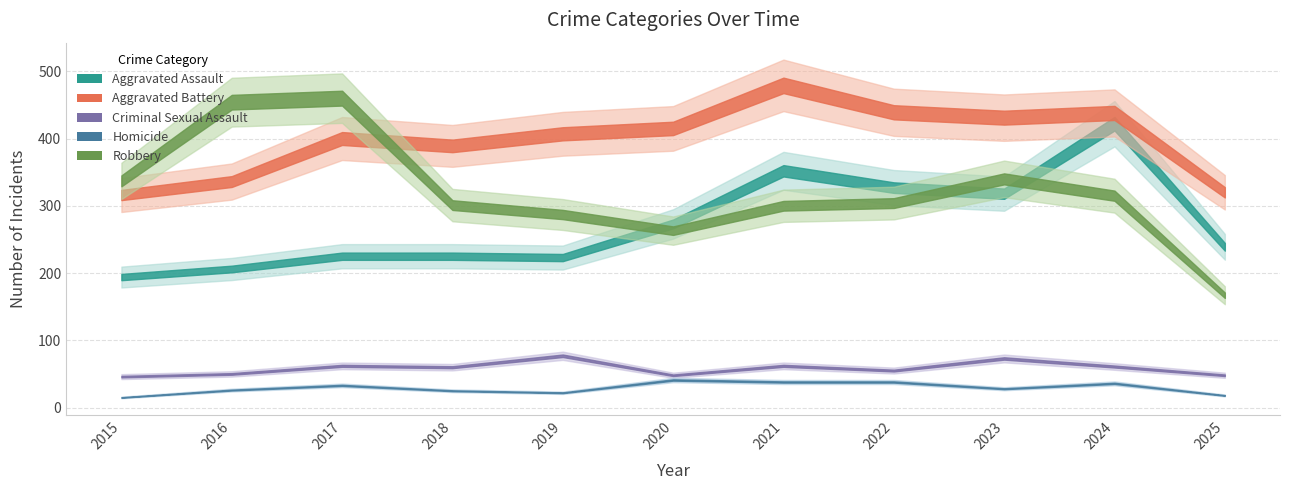

Reading left to right, extract all data points from this chart.

Aggravated Assault: 194	206	225	225	223	273	352	327	318	422	239
Aggravated Battery: 316	336	400	389	407	415	479	439	431	438	320
Criminal Sexual Assault: 46	50	62	60	77	48	62	55	73	61	48
Homicide: 15	26	33	25	22	41	38	38	28	36	18
Robbery: 337	454	460	301	287	263	300	304	340	315	167